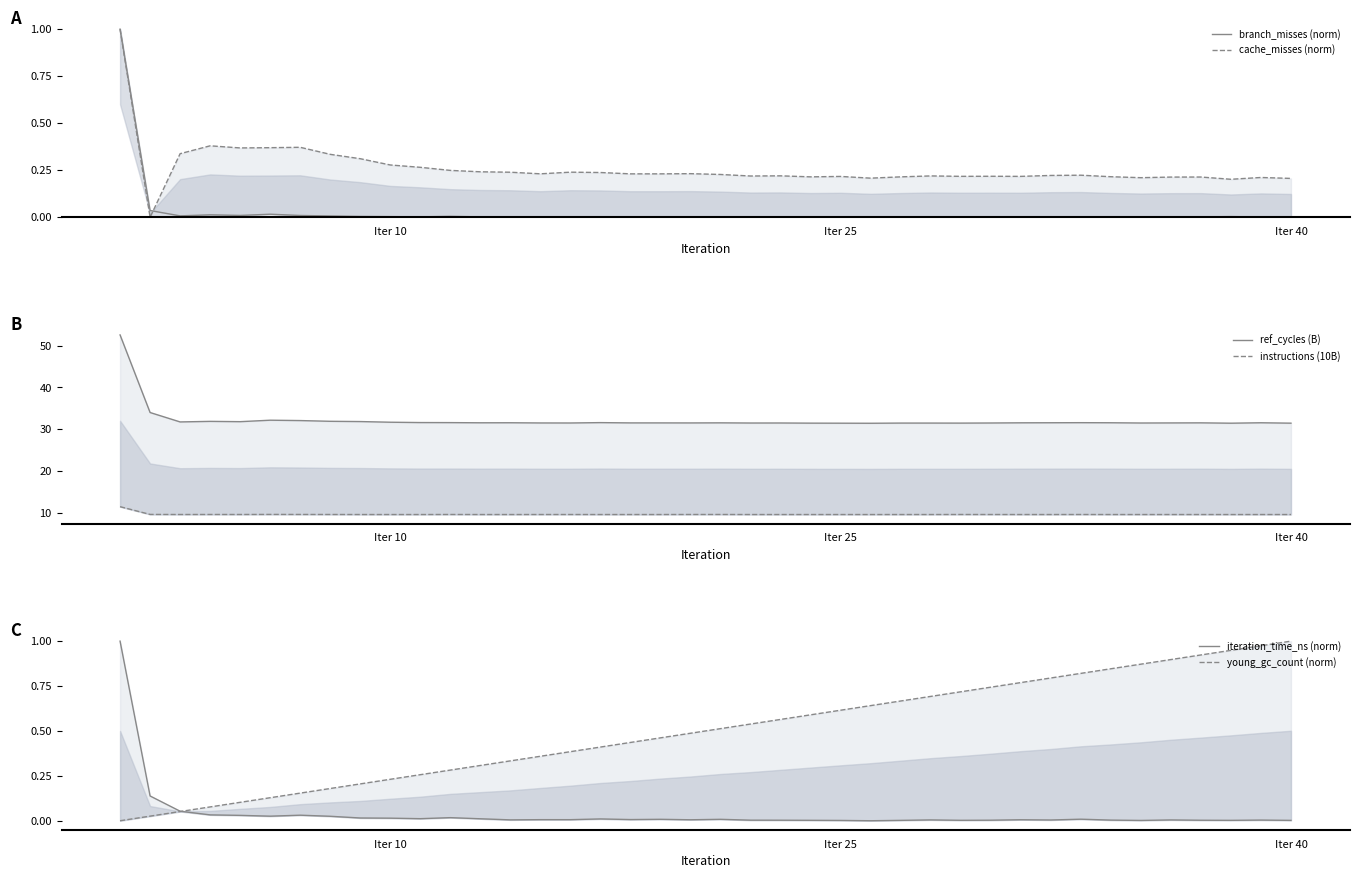

How many interior local valleys does the iteration_time_ns (norm) series have?

11